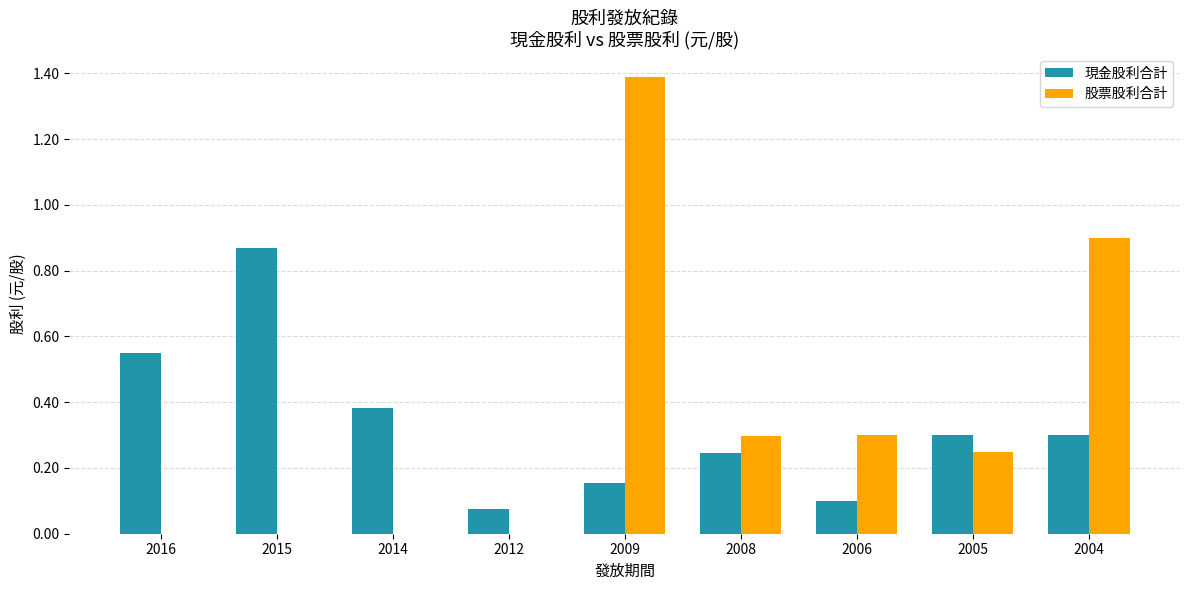

What are all the series names shown in the legend?

現金股利合計, 股票股利合計